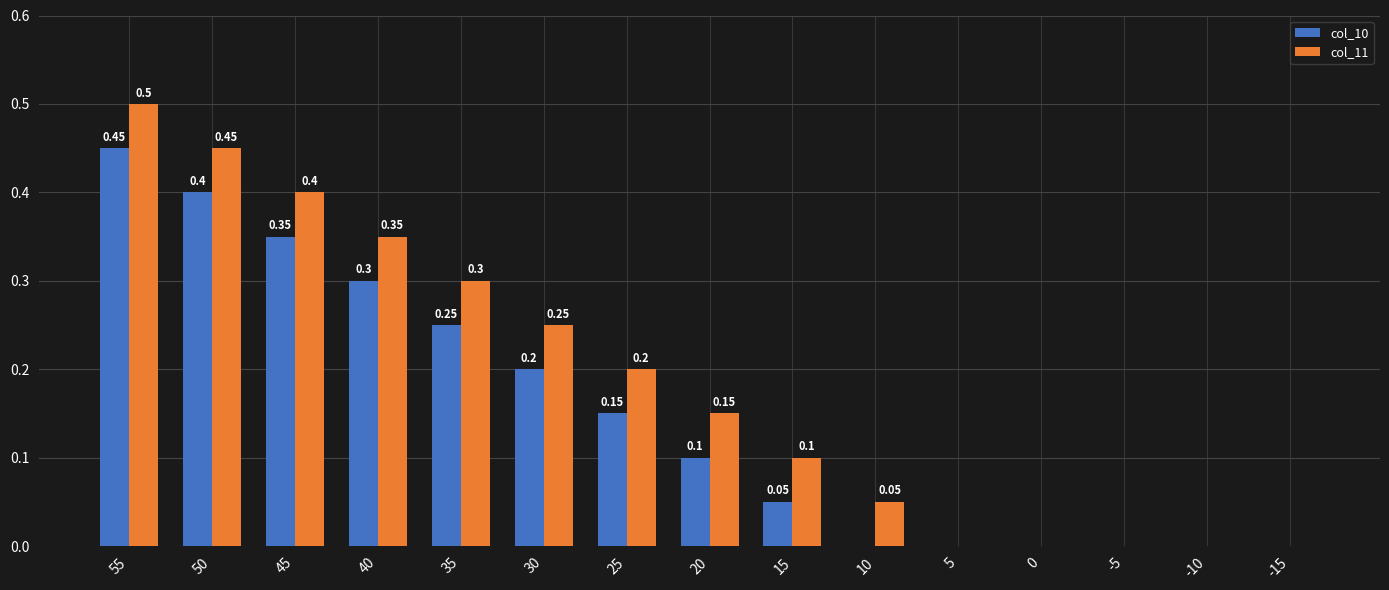

Which series has the largest total across all categories?

col_11